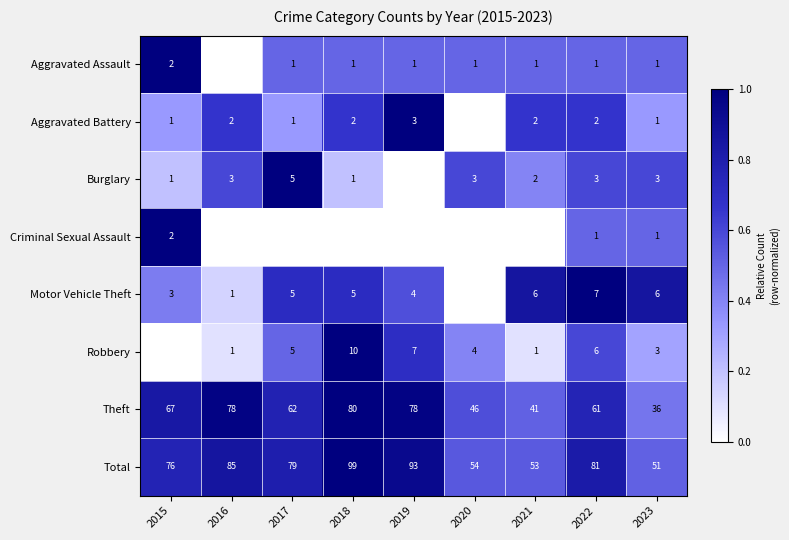

What is the maximum value shown in the chart?

1.0